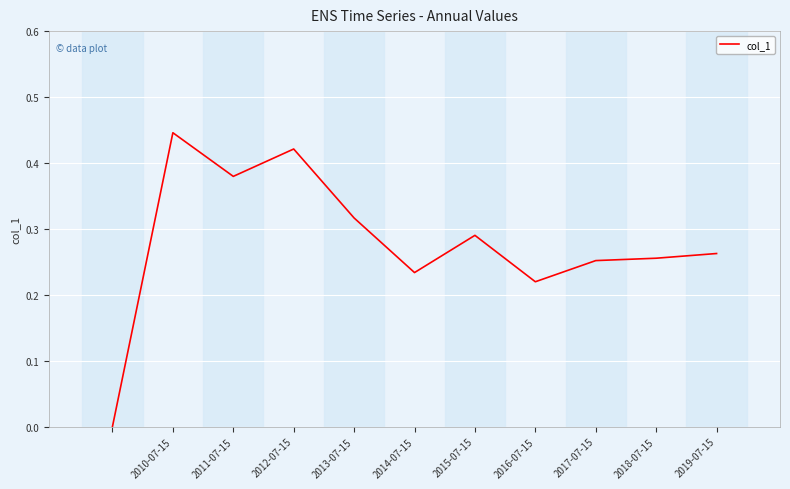

Which has a higher value, 2015-07-15 or 2011-07-15?

2011-07-15